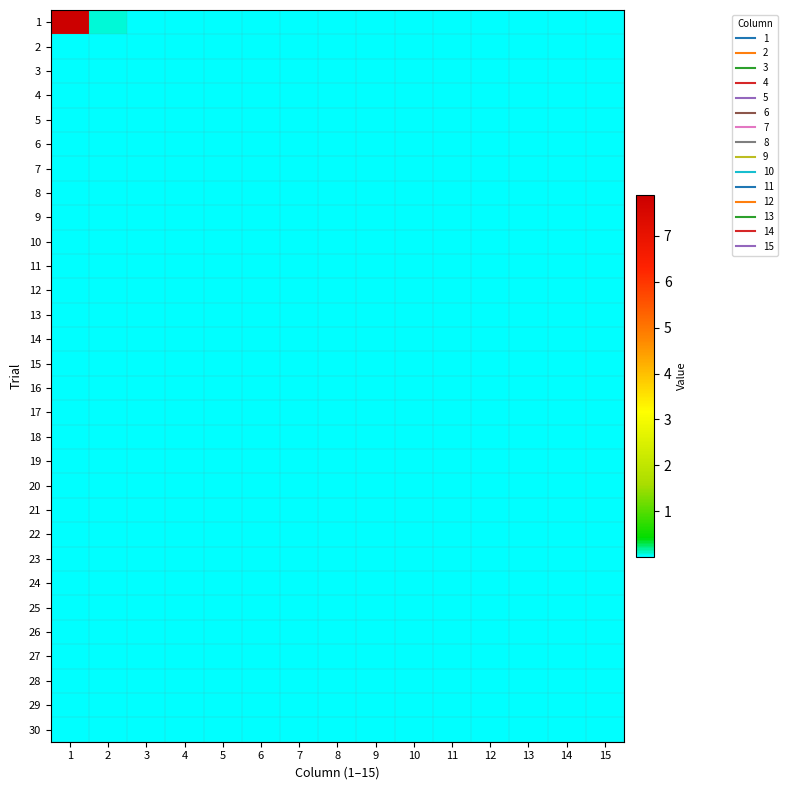

Reading right to left, what are all the values shown in this chart?

1: 15=0.0	14=0.0	13=0.0	12=0.0	11=0.0	10=0.0	9=0.0	8=0.0	7=0.0	6=0.0	5=0.0	4=0.0	3=0.0	2=0.1	1=7.9
2: 15=0.0	14=0.0	13=0.0	12=0.0	11=0.0	10=0.0	9=0.0	8=0.0	7=0.0	6=0.0	5=0.0	4=0.0	3=0.0	2=0.0	1=0.0
3: 15=0.0	14=0.0	13=0.0	12=0.0	11=0.0	10=0.0	9=0.0	8=0.0	7=0.0	6=0.0	5=0.0	4=0.0	3=0.0	2=0.0	1=0.0
4: 15=0.0	14=0.0	13=0.0	12=0.0	11=0.0	10=0.0	9=0.0	8=0.0	7=0.0	6=0.0	5=0.0	4=0.0	3=0.0	2=0.0	1=0.0
5: 15=0.0	14=0.0	13=0.0	12=0.0	11=0.0	10=0.0	9=0.0	8=0.0	7=0.0	6=0.0	5=0.0	4=0.0	3=0.0	2=0.0	1=0.0
6: 15=0.0	14=0.0	13=0.0	12=0.0	11=0.0	10=0.0	9=0.0	8=0.0	7=0.0	6=0.0	5=0.0	4=0.0	3=0.0	2=0.0	1=0.0
7: 15=0.0	14=0.0	13=0.0	12=0.0	11=0.0	10=0.0	9=0.0	8=0.0	7=0.0	6=0.0	5=0.0	4=0.0	3=0.0	2=0.0	1=0.0
8: 15=0.0	14=0.0	13=0.0	12=0.0	11=0.0	10=0.0	9=0.0	8=0.0	7=0.0	6=0.0	5=0.0	4=0.0	3=0.0	2=0.0	1=0.0
9: 15=0.0	14=0.0	13=0.0	12=0.0	11=0.0	10=0.0	9=0.0	8=0.0	7=0.0	6=0.0	5=0.0	4=0.0	3=0.0	2=0.0	1=0.0
10: 15=0.0	14=0.0	13=0.0	12=0.0	11=0.0	10=0.0	9=0.0	8=0.0	7=0.0	6=0.0	5=0.0	4=0.0	3=0.0	2=0.0	1=0.0
11: 15=0.0	14=0.0	13=0.0	12=0.0	11=0.0	10=0.0	9=0.0	8=0.0	7=0.0	6=0.0	5=0.0	4=0.0	3=0.0	2=0.0	1=0.0
12: 15=0.0	14=0.0	13=0.0	12=0.0	11=0.0	10=0.0	9=0.0	8=0.0	7=0.0	6=0.0	5=0.0	4=0.0	3=0.0	2=0.0	1=0.0
13: 15=0.0	14=0.0	13=0.0	12=0.0	11=0.0	10=0.0	9=0.0	8=0.0	7=0.0	6=0.0	5=0.0	4=0.0	3=0.0	2=0.0	1=0.0
14: 15=0.0	14=0.0	13=0.0	12=0.0	11=0.0	10=0.0	9=0.0	8=0.0	7=0.0	6=0.0	5=0.0	4=0.0	3=0.0	2=0.0	1=0.0
15: 15=0.0	14=0.0	13=0.0	12=0.0	11=0.0	10=0.0	9=0.0	8=0.0	7=0.0	6=0.0	5=0.0	4=0.0	3=0.0	2=0.0	1=0.0
16: 15=0.0	14=0.0	13=0.0	12=0.0	11=0.0	10=0.0	9=0.0	8=0.0	7=0.0	6=0.0	5=0.0	4=0.0	3=0.0	2=0.0	1=0.0
17: 15=0.0	14=0.0	13=0.0	12=0.0	11=0.0	10=0.0	9=0.0	8=0.0	7=0.0	6=0.0	5=0.0	4=0.0	3=0.0	2=0.0	1=0.0
18: 15=0.0	14=0.0	13=0.0	12=0.0	11=0.0	10=0.0	9=0.0	8=0.0	7=0.0	6=0.0	5=0.0	4=0.0	3=0.0	2=0.0	1=0.0
19: 15=0.0	14=0.0	13=0.0	12=0.0	11=0.0	10=0.0	9=0.0	8=0.0	7=0.0	6=0.0	5=0.0	4=0.0	3=0.0	2=0.0	1=0.0
20: 15=0.0	14=0.0	13=0.0	12=0.0	11=0.0	10=0.0	9=0.0	8=0.0	7=0.0	6=0.0	5=0.0	4=0.0	3=0.0	2=0.0	1=0.0
21: 15=0.0	14=0.0	13=0.0	12=0.0	11=0.0	10=0.0	9=0.0	8=0.0	7=0.0	6=0.0	5=0.0	4=0.0	3=0.0	2=0.0	1=0.0
22: 15=0.0	14=0.0	13=0.0	12=0.0	11=0.0	10=0.0	9=0.0	8=0.0	7=0.0	6=0.0	5=0.0	4=0.0	3=0.0	2=0.0	1=0.0
23: 15=0.0	14=0.0	13=0.0	12=0.0	11=0.0	10=0.0	9=0.0	8=0.0	7=0.0	6=0.0	5=0.0	4=0.0	3=0.0	2=0.0	1=0.0
24: 15=0.0	14=0.0	13=0.0	12=0.0	11=0.0	10=0.0	9=0.0	8=0.0	7=0.0	6=0.0	5=0.0	4=0.0	3=0.0	2=0.0	1=0.0
25: 15=0.0	14=0.0	13=0.0	12=0.0	11=0.0	10=0.0	9=0.0	8=0.0	7=0.0	6=0.0	5=0.0	4=0.0	3=0.0	2=0.0	1=0.0
26: 15=0.0	14=0.0	13=0.0	12=0.0	11=0.0	10=0.0	9=0.0	8=0.0	7=0.0	6=0.0	5=0.0	4=0.0	3=0.0	2=0.0	1=0.0
27: 15=0.0	14=0.0	13=0.0	12=0.0	11=0.0	10=0.0	9=0.0	8=0.0	7=0.0	6=0.0	5=0.0	4=0.0	3=0.0	2=0.0	1=0.0
28: 15=0.0	14=0.0	13=0.0	12=0.0	11=0.0	10=0.0	9=0.0	8=0.0	7=0.0	6=0.0	5=0.0	4=0.0	3=0.0	2=0.0	1=0.0
29: 15=0.0	14=0.0	13=0.0	12=0.0	11=0.0	10=0.0	9=0.0	8=0.0	7=0.0	6=0.0	5=0.0	4=0.0	3=0.0	2=0.0	1=0.0
30: 15=0.0	14=0.0	13=0.0	12=0.0	11=0.0	10=0.0	9=0.0	8=0.0	7=0.0	6=0.0	5=0.0	4=0.0	3=0.0	2=0.0	1=0.0